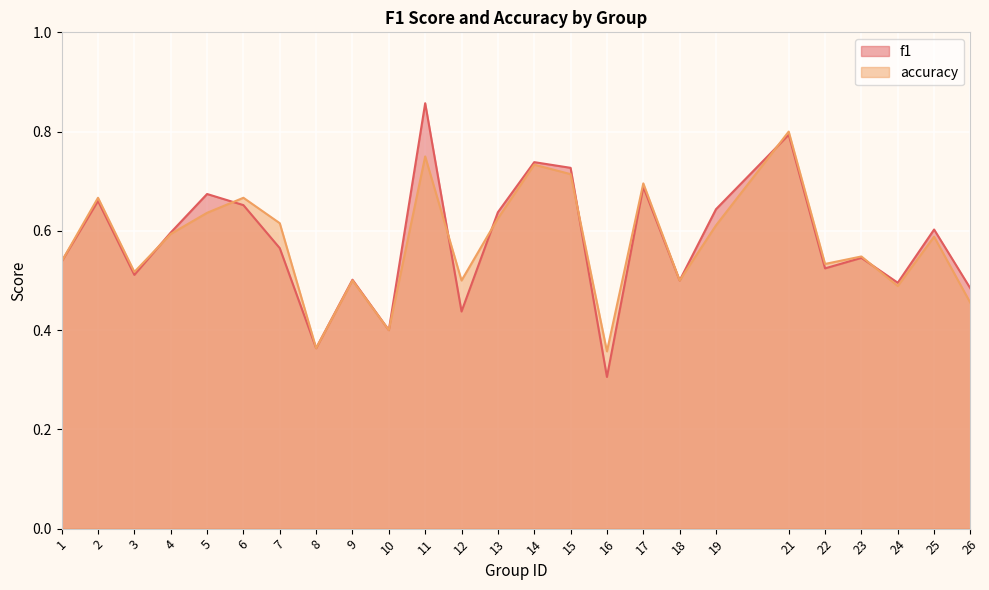

Which category has the highest value in the f1 series?

11